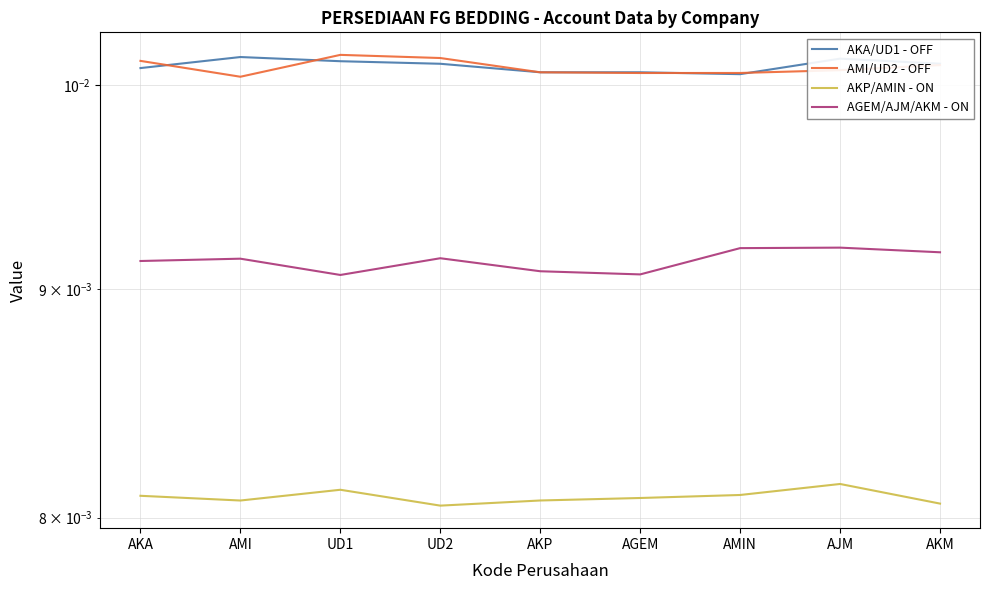

True or false: AKA/UD1 - OFF and AGEM/AJM/AKM - ON intersect in this chart.

False